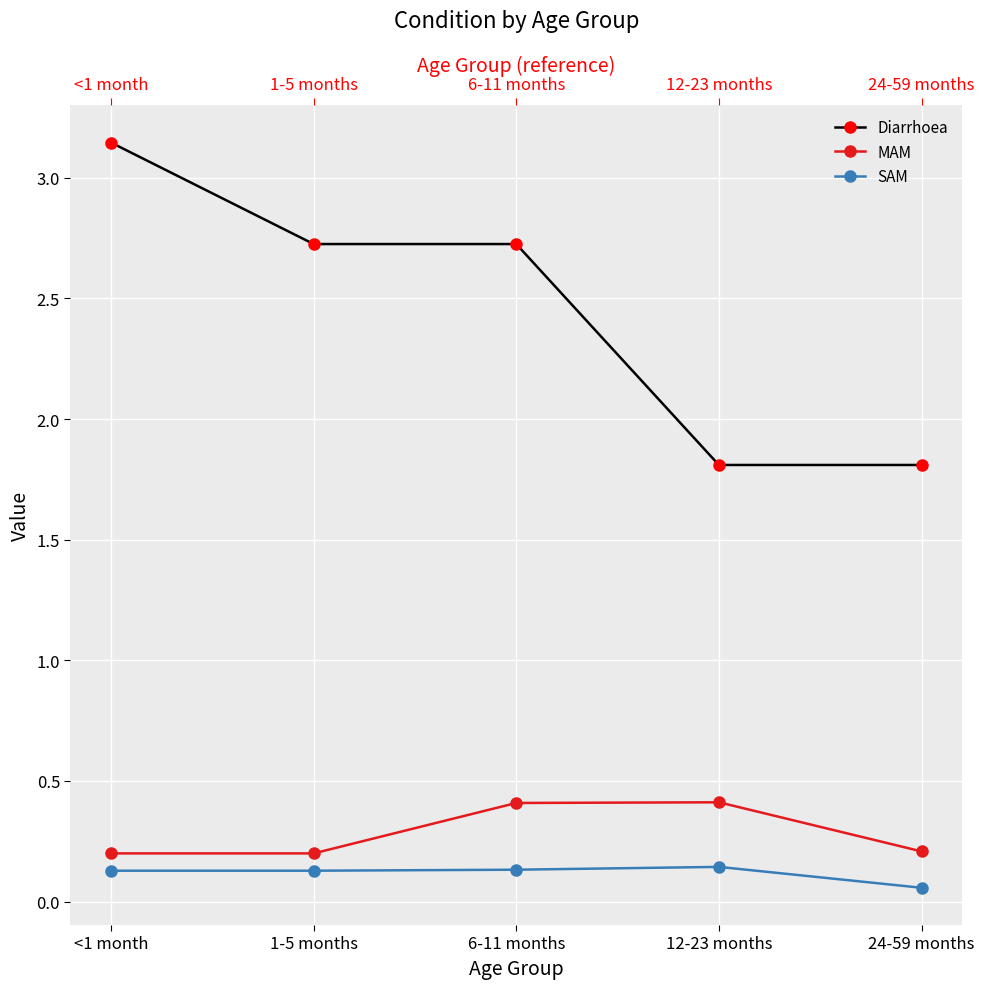

At which category does the chart reach its minimum across all series?

24-59 months